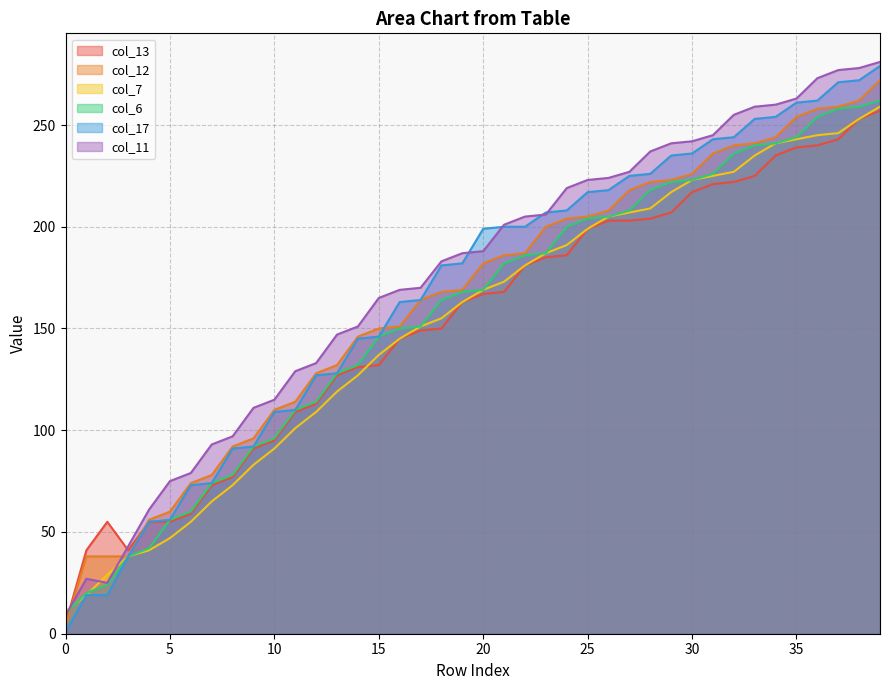

How many times do col_6 and col_12 cross each other?

1